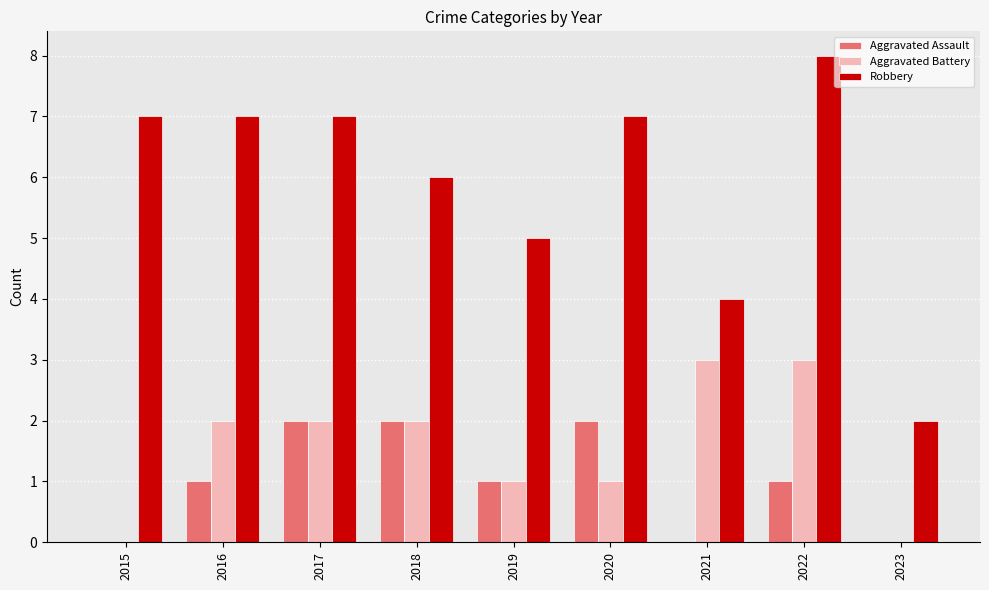

Reading left to right, what are all the values shown in this chart?

Aggravated Assault: 2015=0	2016=1	2017=2	2018=2	2019=1	2020=2	2021=0	2022=1	2023=0
Aggravated Battery: 2015=0	2016=2	2017=2	2018=2	2019=1	2020=1	2021=3	2022=3	2023=0
Robbery: 2015=7	2016=7	2017=7	2018=6	2019=5	2020=7	2021=4	2022=8	2023=2